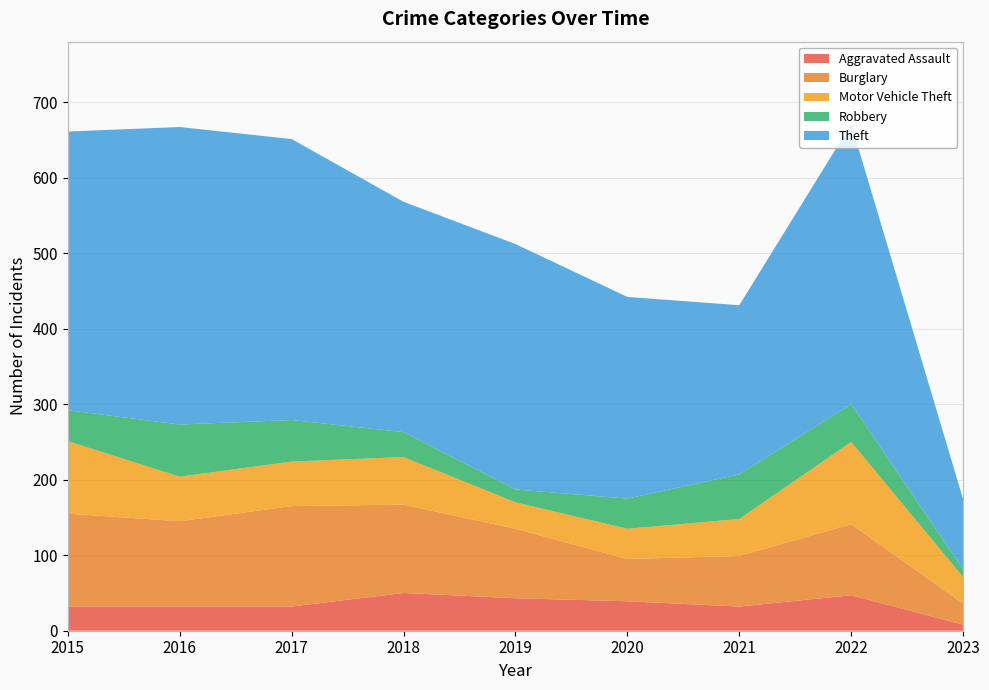

Reading right to left, extract all data points from this chart.

Aggravated Assault: 2023=8	2022=47	2021=32	2020=39	2019=43	2018=50	2017=32	2016=32	2015=32
Burglary: 2023=28	2022=94	2021=67	2020=56	2019=92	2018=117	2017=133	2016=113	2015=123
Motor Vehicle Theft: 2023=35	2022=109	2021=49	2020=40	2019=35	2018=63	2017=59	2016=59	2015=96
Robbery: 2023=10	2022=50	2021=59	2020=40	2019=17	2018=33	2017=55	2016=69	2015=41
Theft: 2023=93	2022=371	2021=224	2020=267	2019=325	2018=305	2017=372	2016=394	2015=369